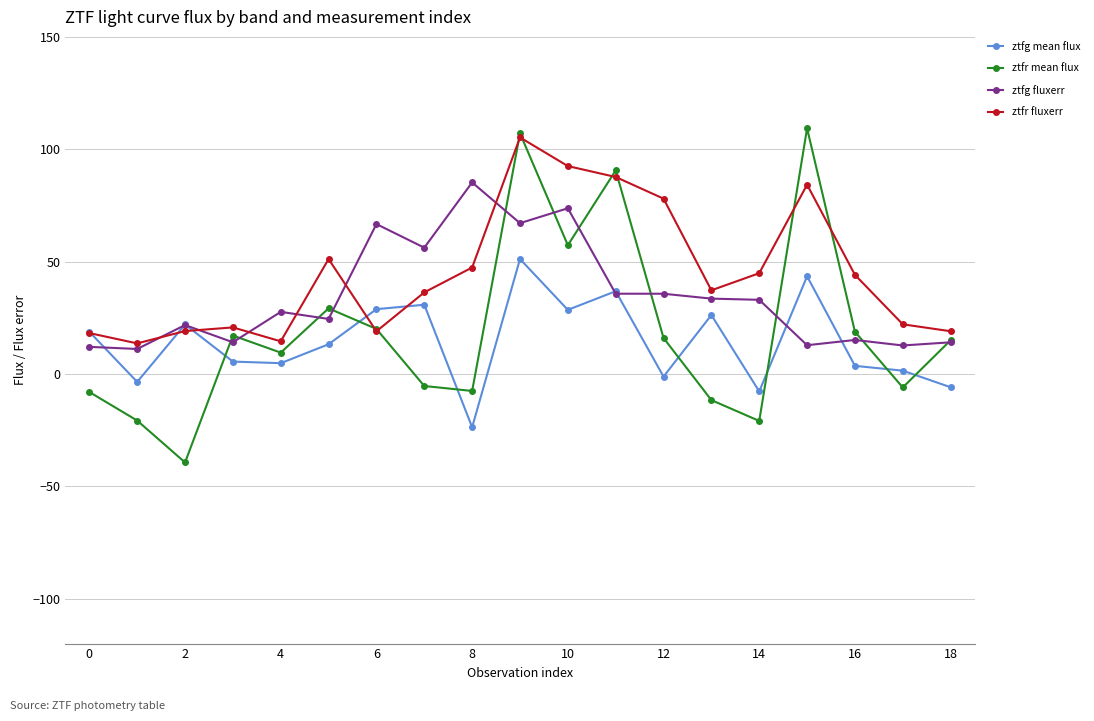

What is the value of the ztfg mean flux point at the 4th from the left?

5.5